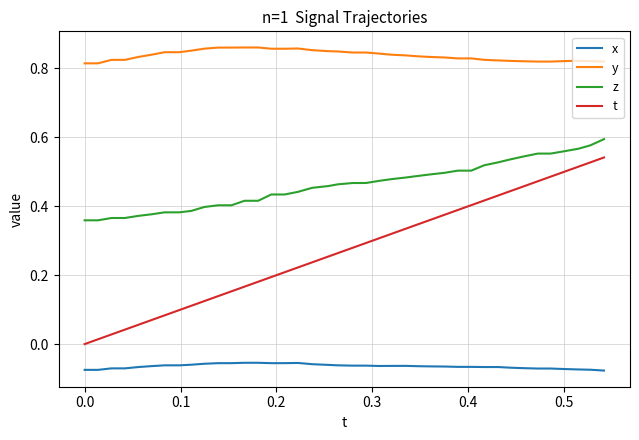

True or false: y and x cross at least once.

False